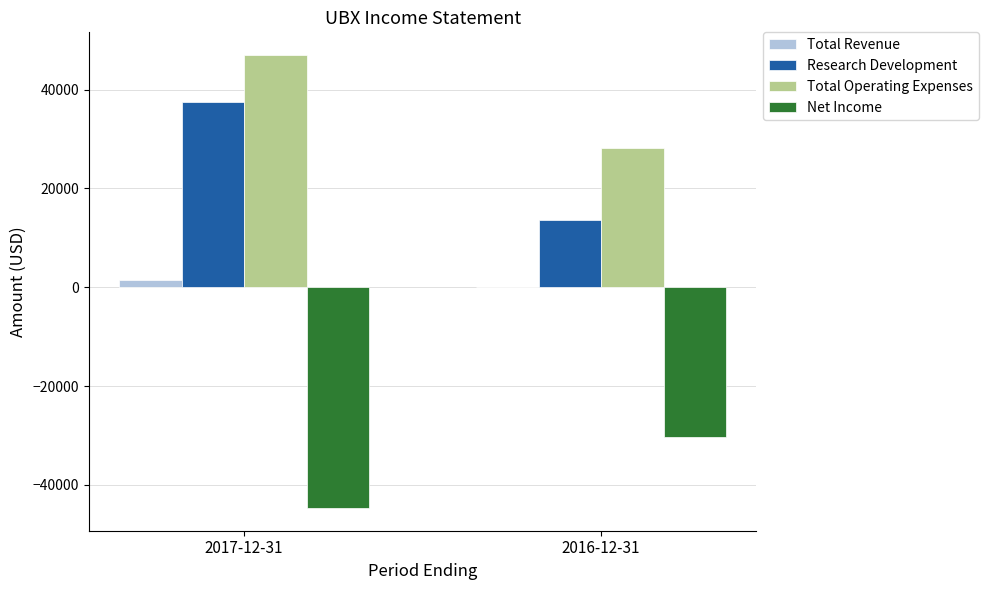

What is the highest value of the Net Income series?

-30400